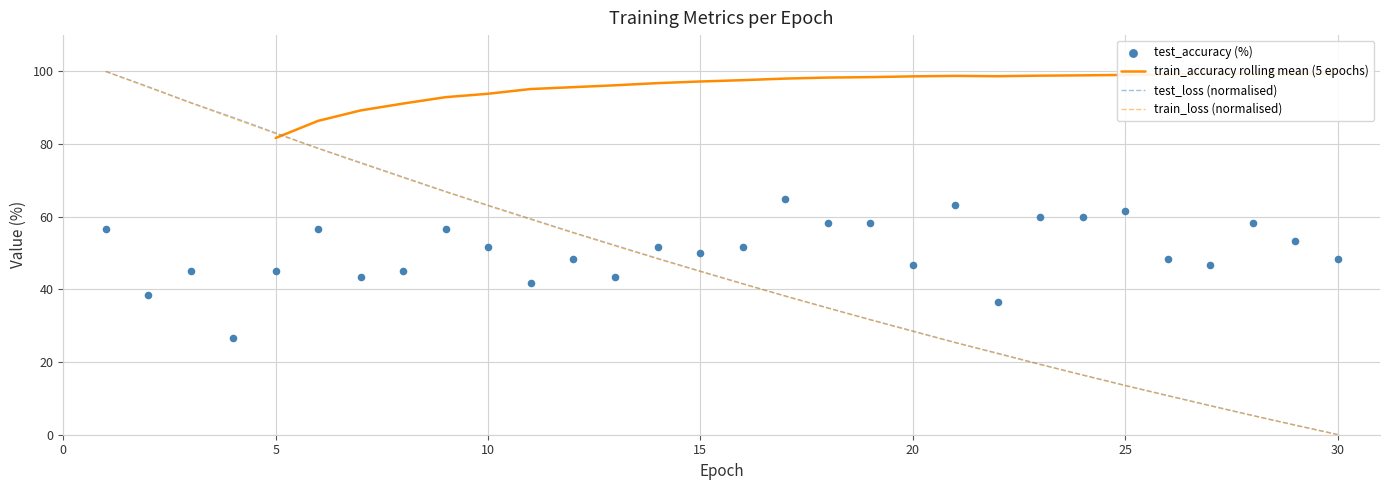

What is the maximum value for test_loss (normalised)?

100.0